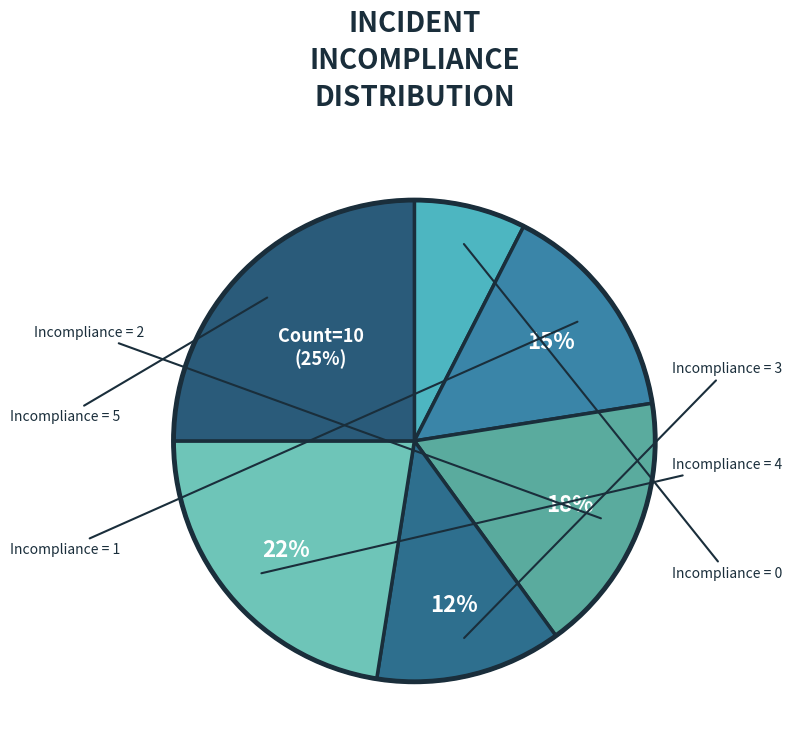

Is there a majority slice in this chart?

No